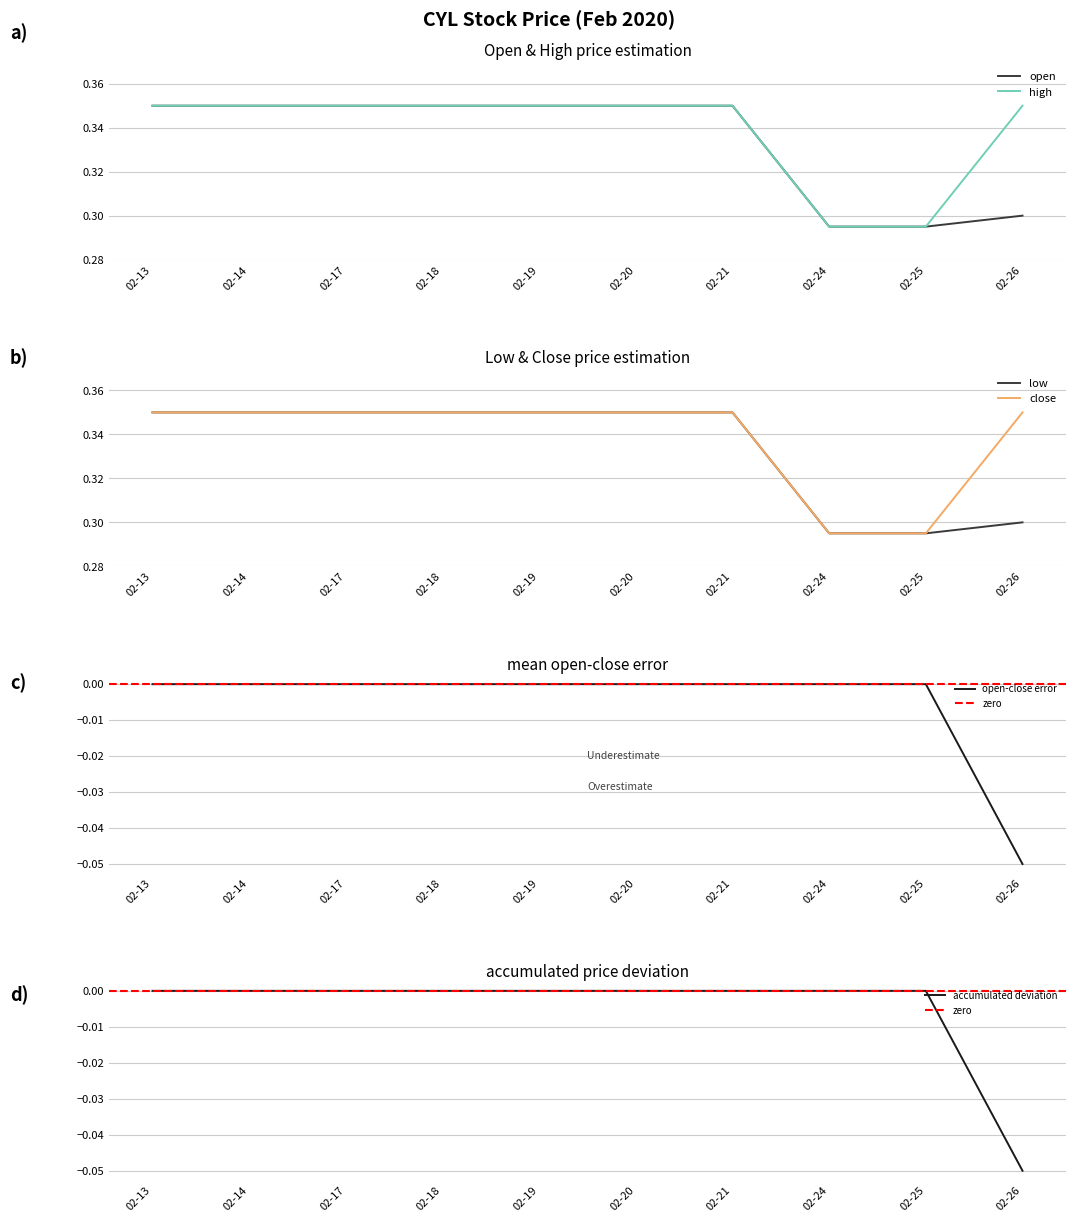

Is the value of high at 02-25 greater than the value of open at 02-21?

No